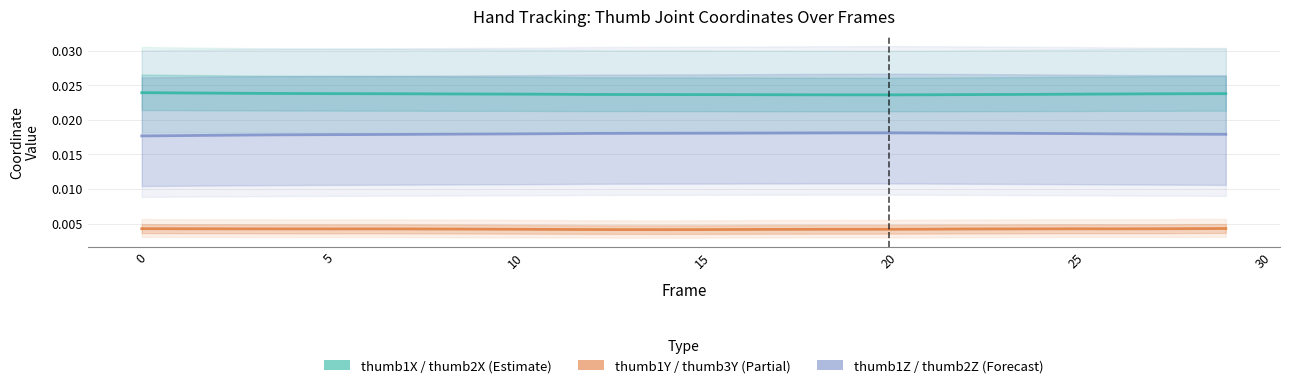

List the series in order of their peak value, highest first.

thumb1X / thumb2X (Estimate), thumb1Z / thumb2Z (Forecast), thumb1Y / thumb3Y (Partial)